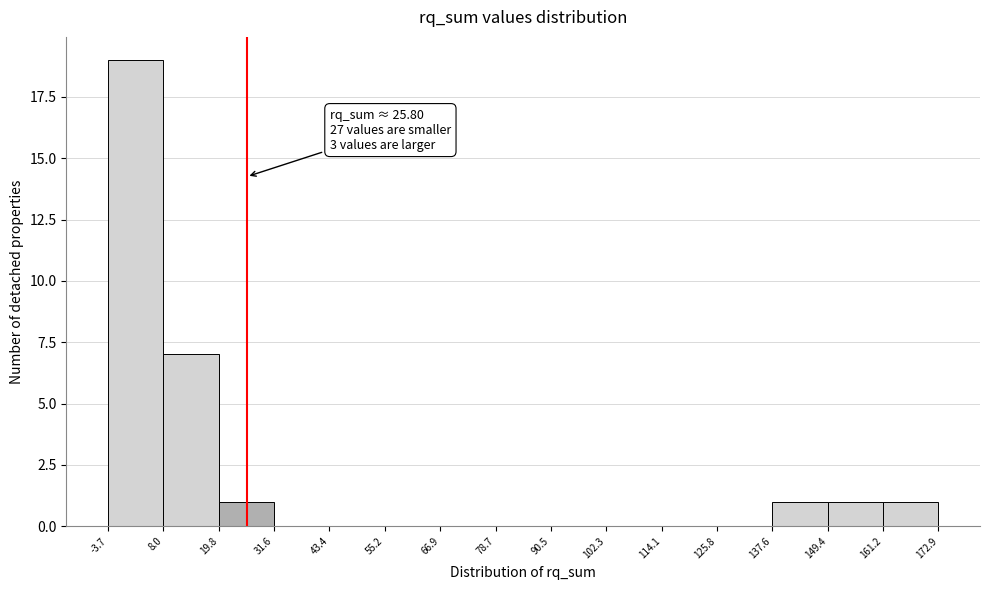

Over which range of the x-axis is the bar tallest?

-3.7 to 8.0